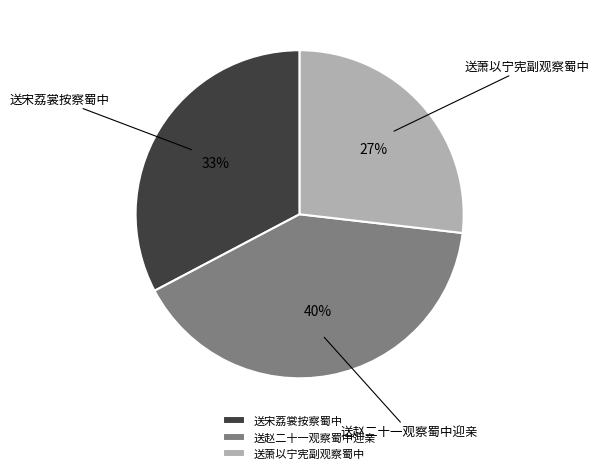

Which slice is the smallest?

送萧以宁宪副观察蜀中